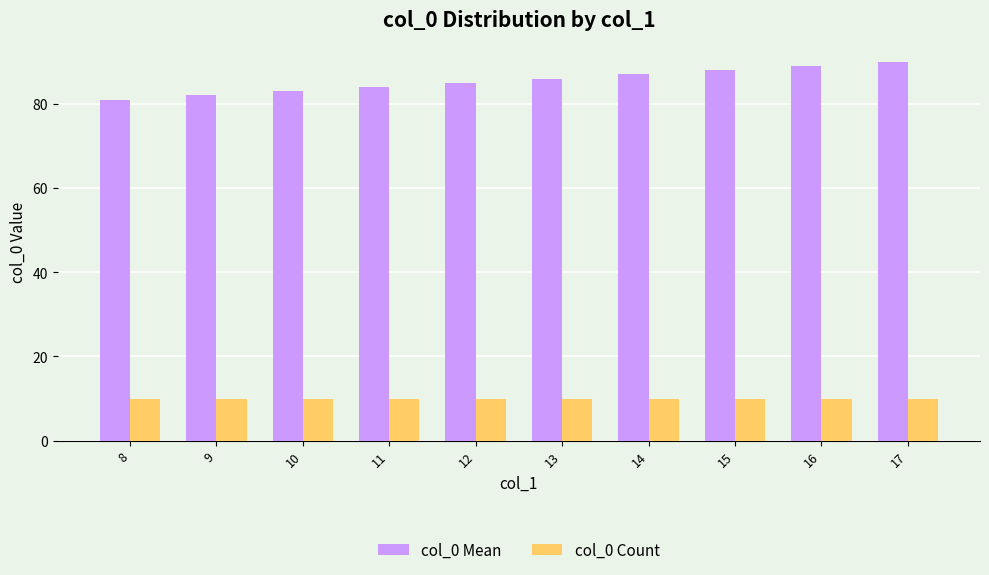

The value of col_0 Mean at 14 is 60. True or false?

False